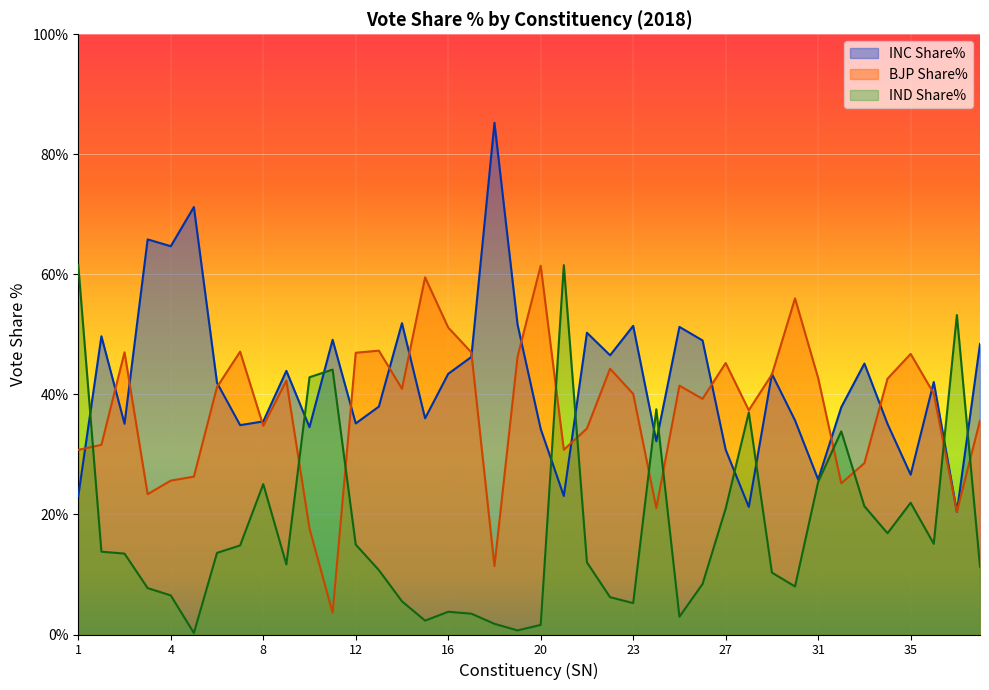

At how many categories does at least one series exceed 9?

40